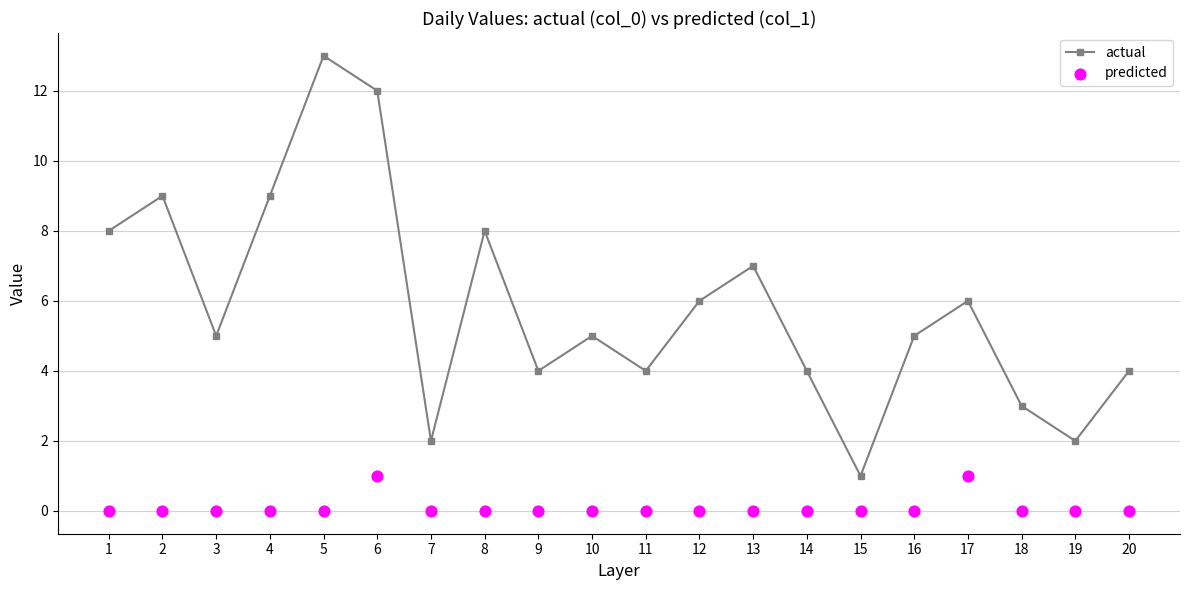

What are all the series names shown in the legend?

actual, predicted